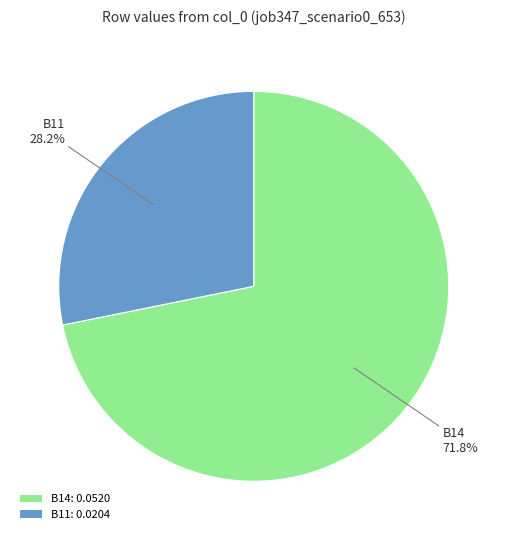

Which slice is the smallest?

B11: 0.0204